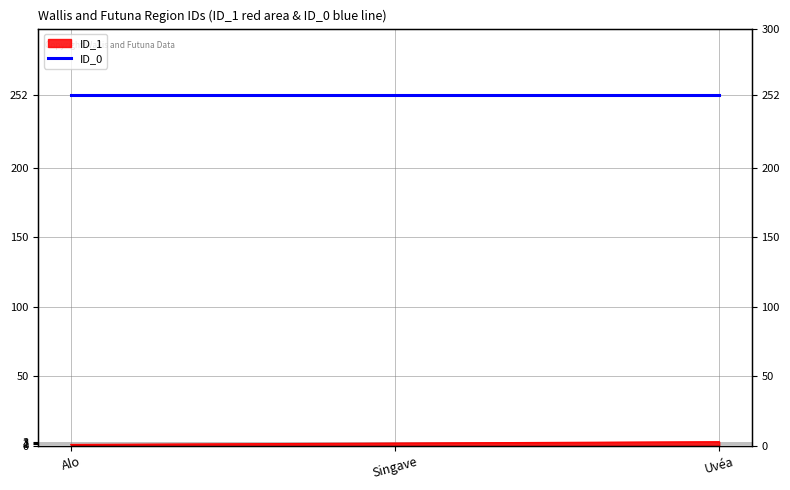

Between Alo and Uvéa, which is larger?

Uvéa